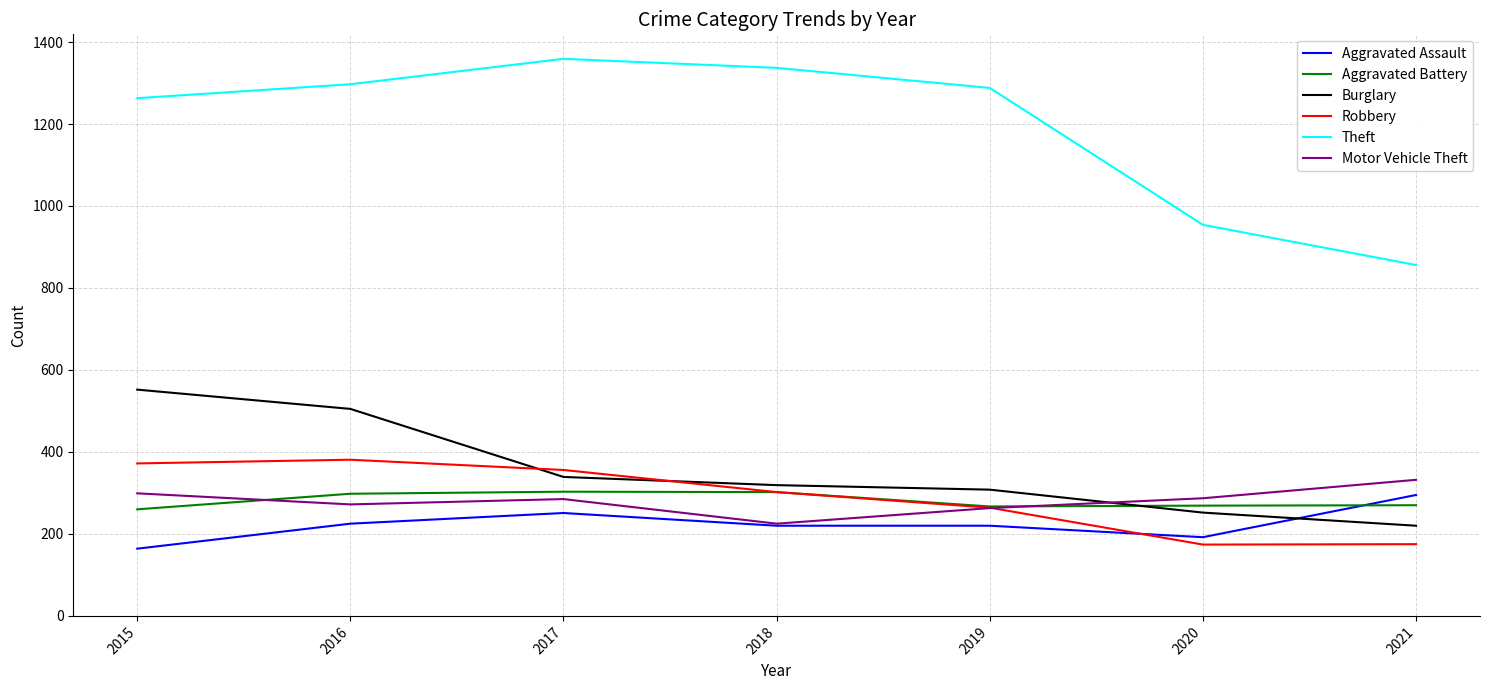

Which series has the largest total across all categories?

Theft